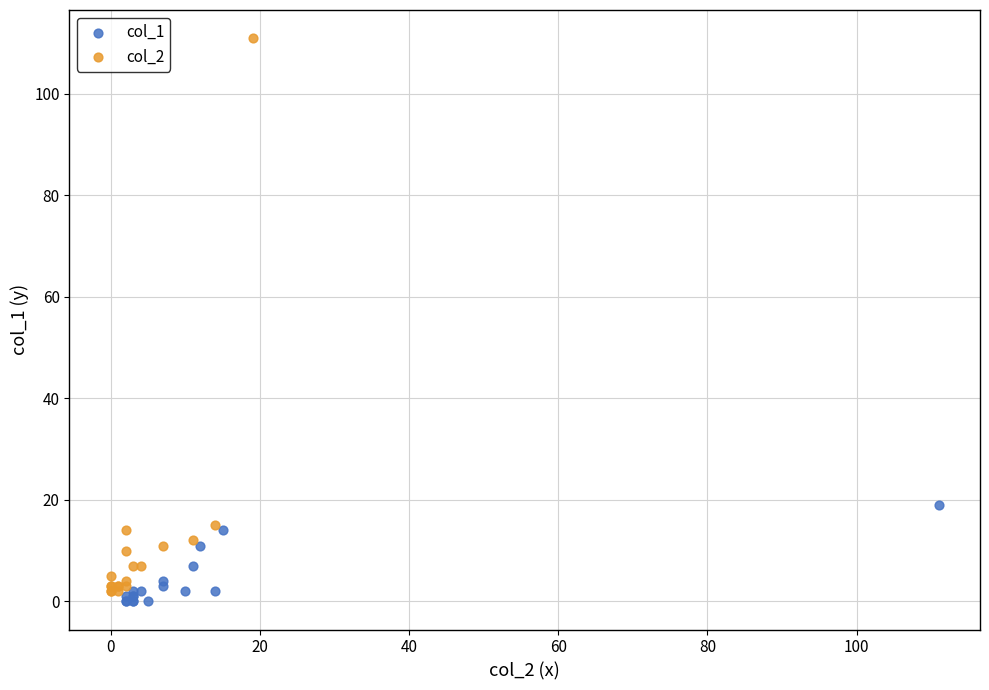

Which series contains the highest Y value?

col_2